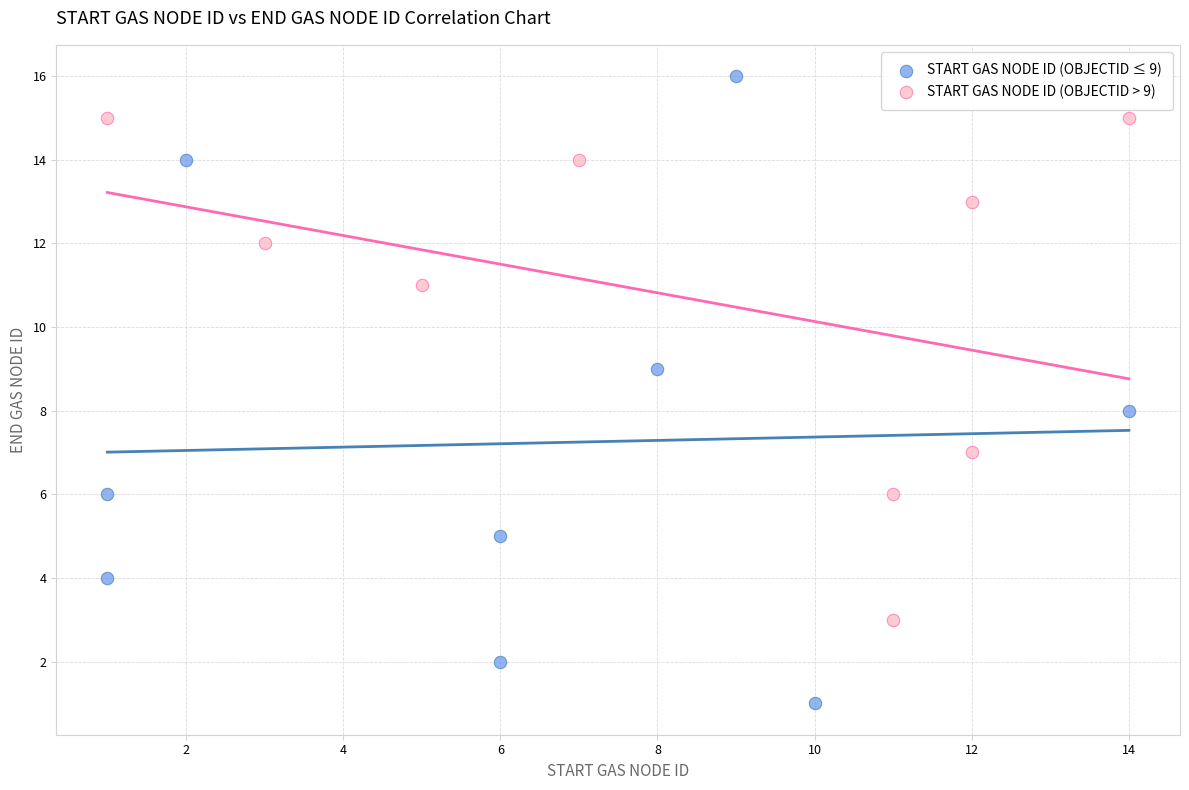

Which series contains the lowest Y value?

START GAS NODE ID (OBJECTID ≤ 9)